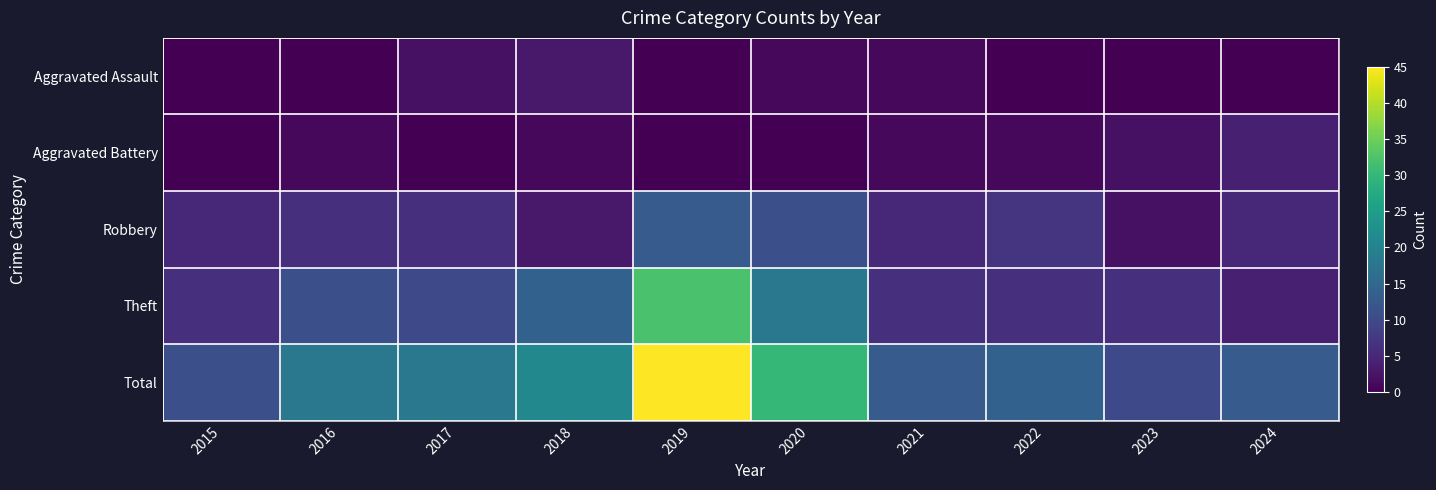

List the series in order of their peak value, lowest first.

Aggravated Assault, Aggravated Battery, Robbery, Theft, Total